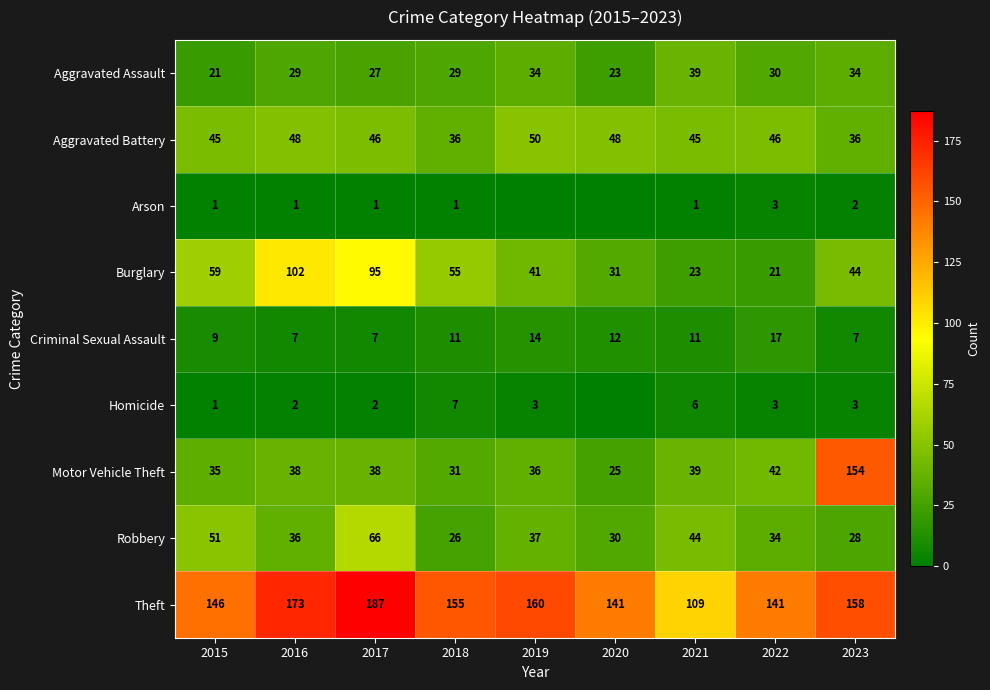

Is it true that Burglary equals 37 at 2022?

False